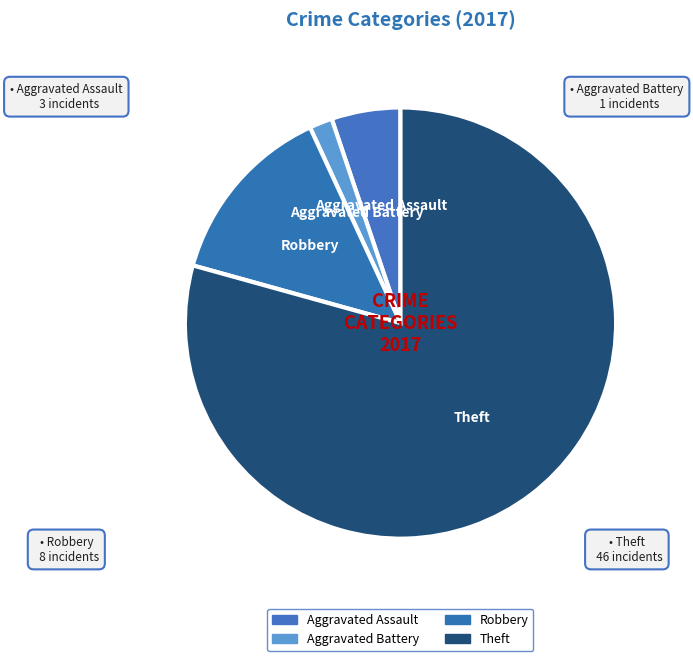

What is the change in value from Aggravated Battery to Robbery?

+7